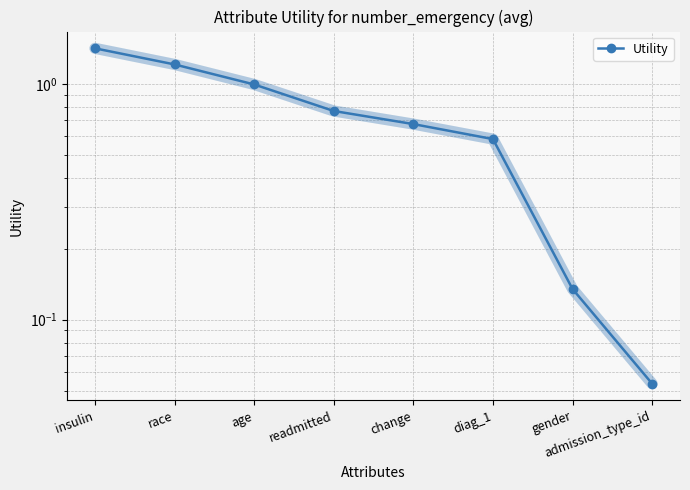

What is the minimum value shown in the chart?

0.1